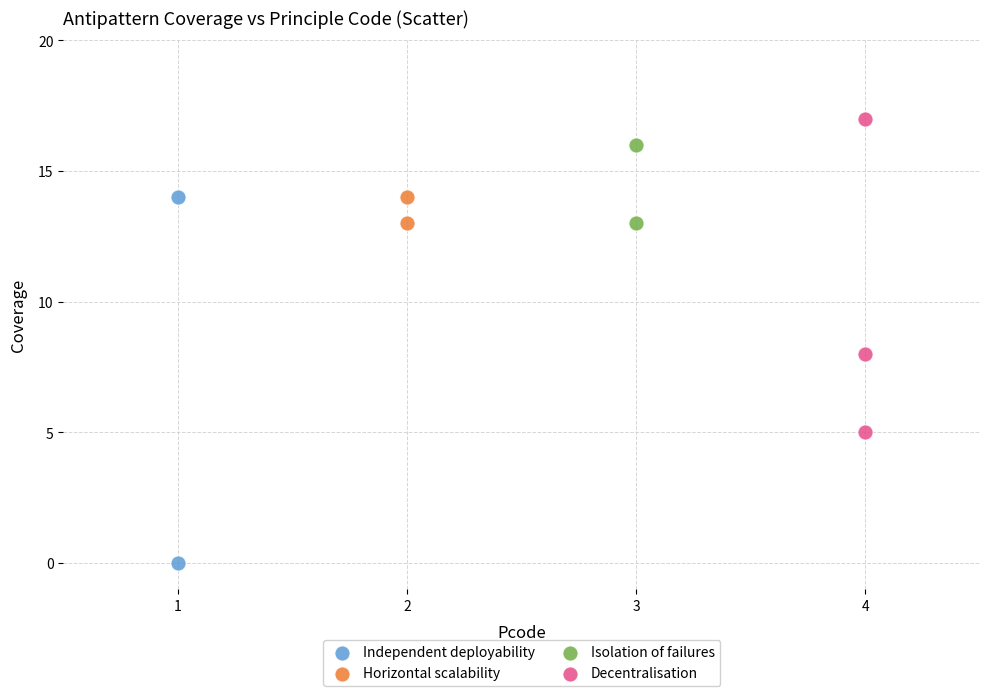

Which series has the largest Y range (max minus min)?

Independent deployability